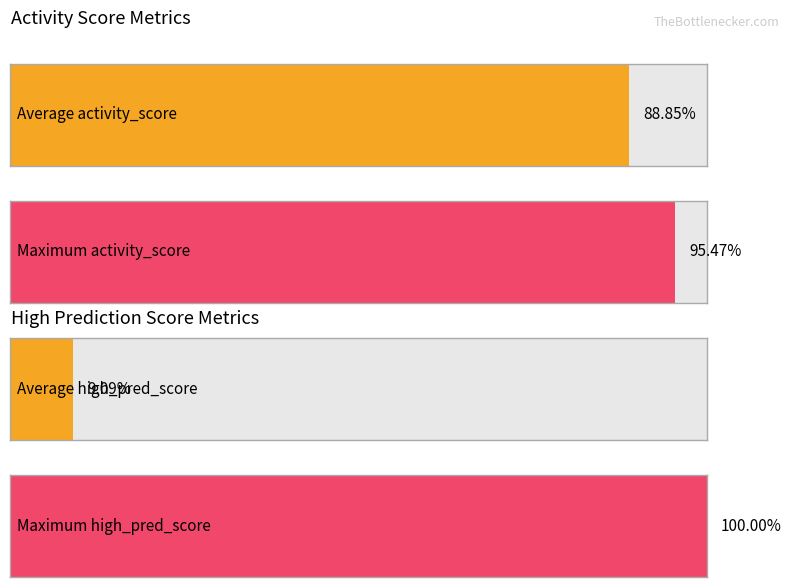

Which series has the largest range (max minus min)?

high_pred_score